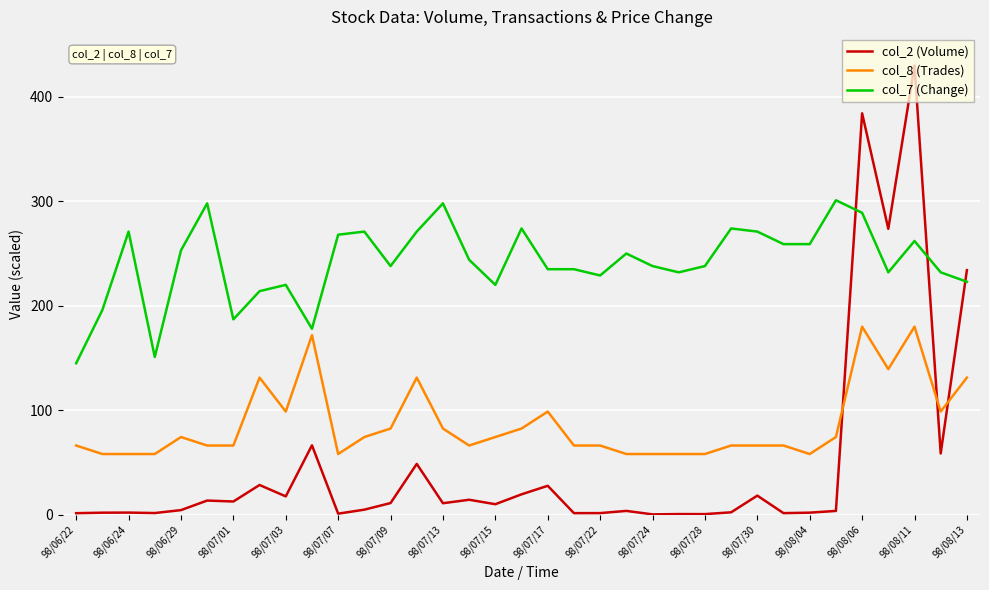

Which series has the largest range (max minus min)?

col_2 (Volume)